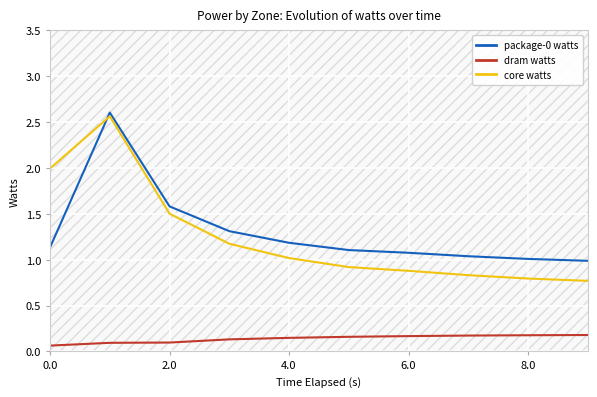

Is it true that package-0 watts equals 1.0 at 8.0?

True